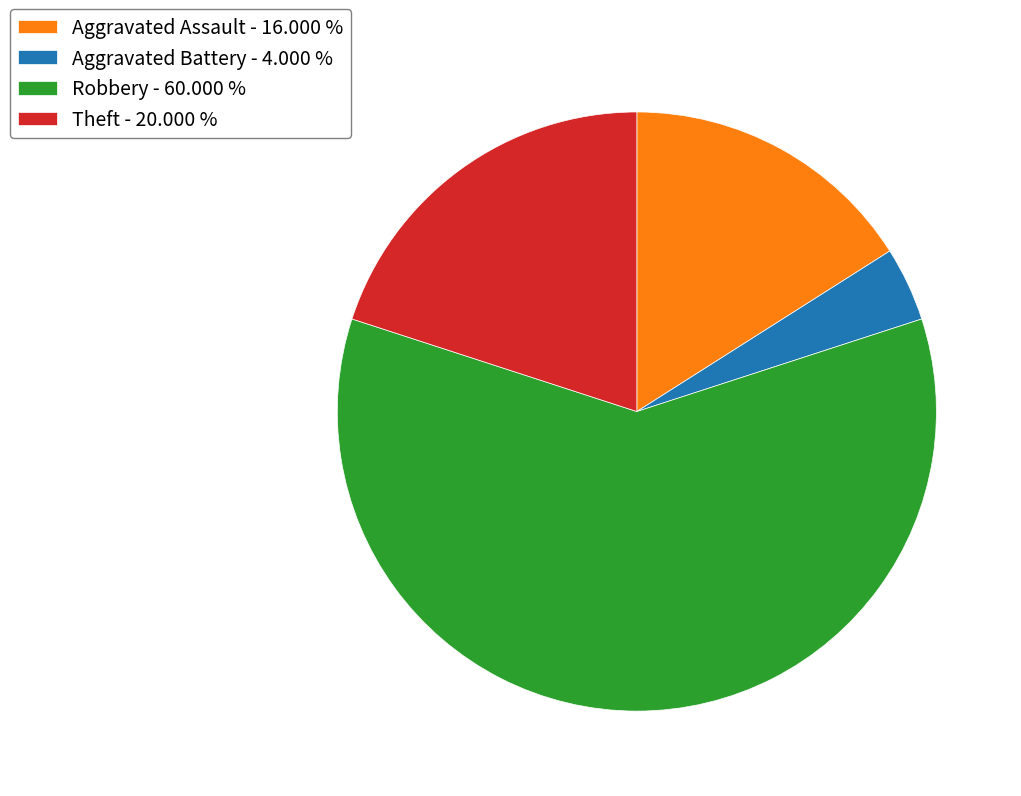

Is there a majority slice in this chart?

Yes